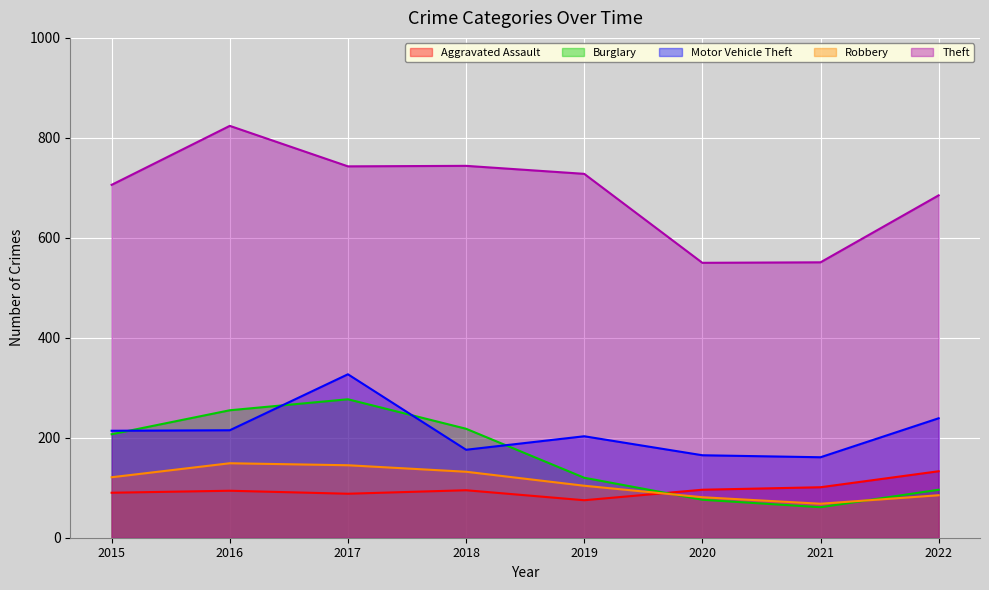

List the series in order of their peak value, highest first.

Theft, Motor Vehicle Theft, Burglary, Robbery, Aggravated Assault